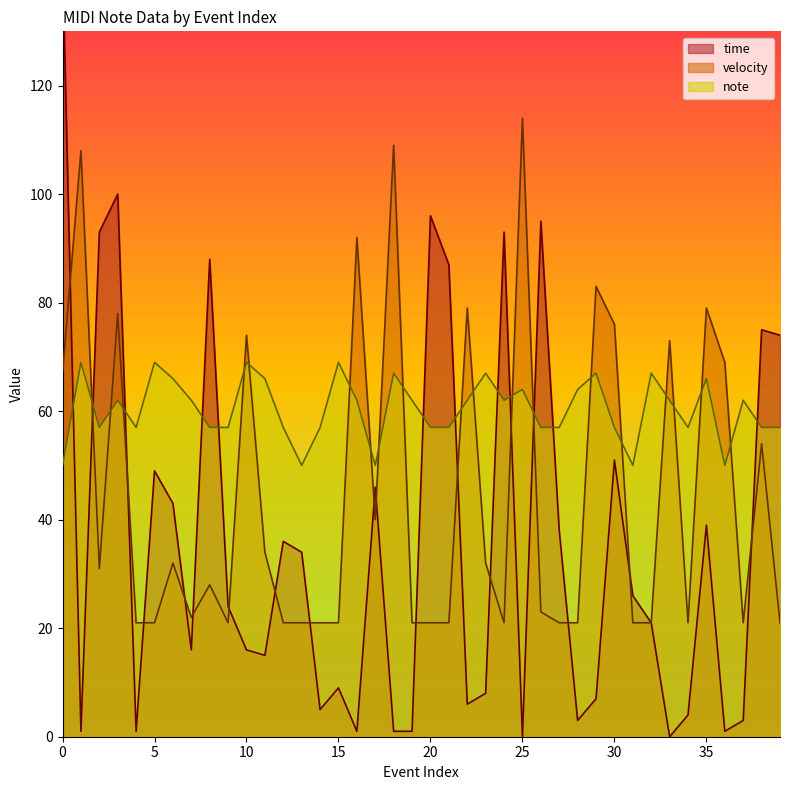

Is the value of velocity at 5 greater than the value of note at 27?

No